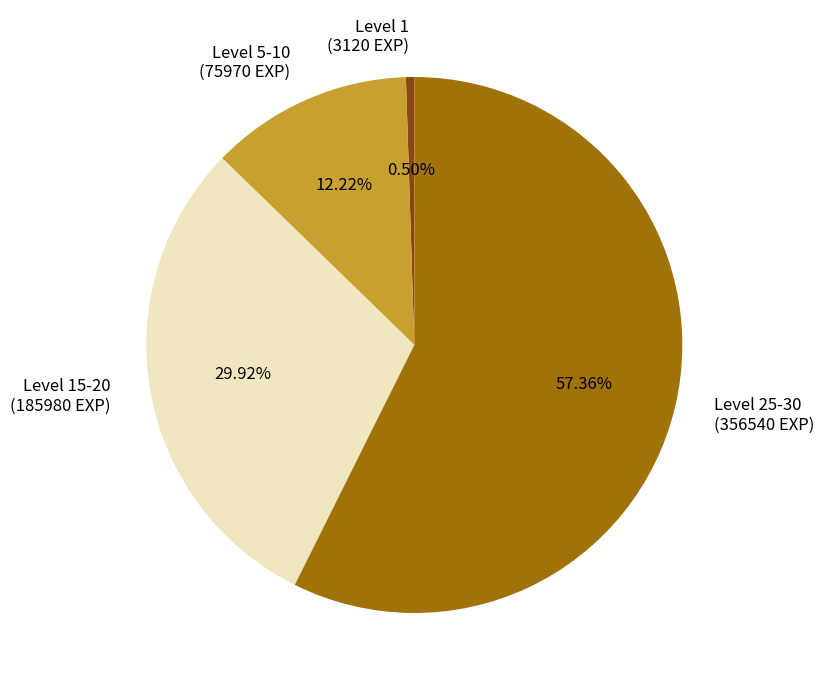

Approximately how many times larger is the value at Level 15-20 (185980 EXP) compared to Level 5-10 (75970 EXP)?

2.4